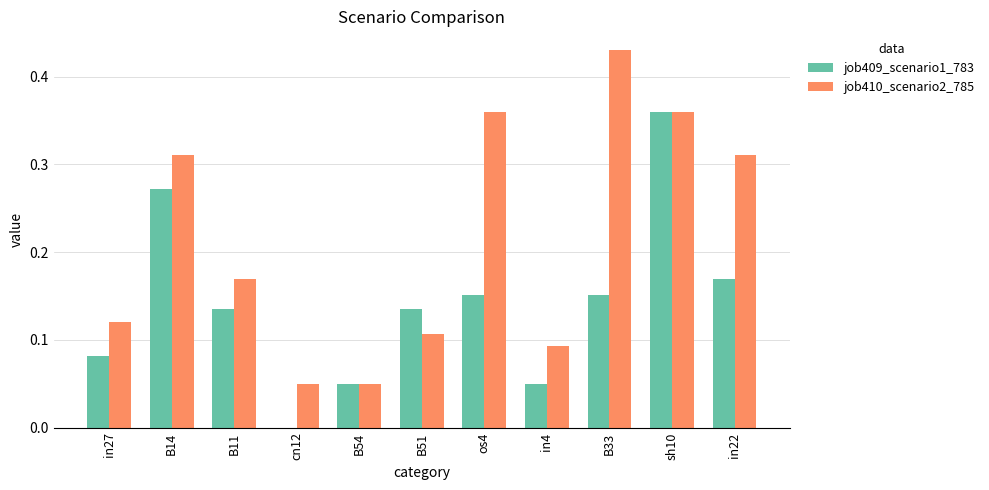

Which category has the highest value across all series?

B33